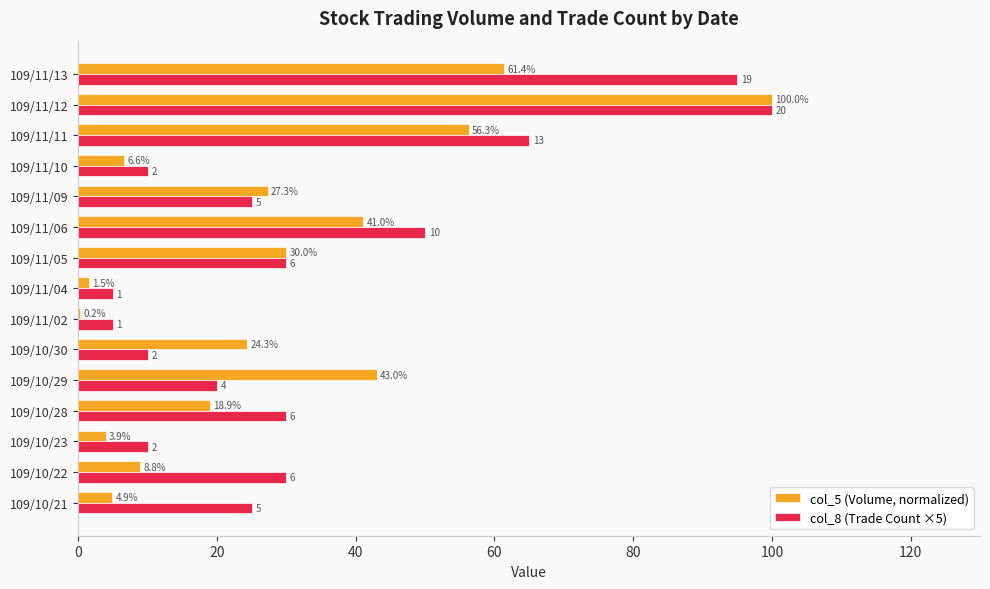

The value of col_5 (Volume, normalized) at 109/11/02 is 0.2. True or false?

True